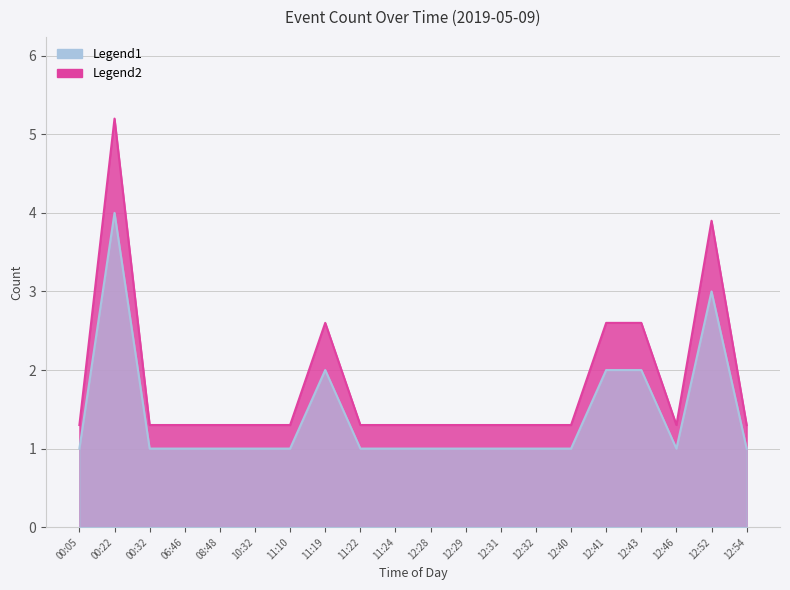

Which series has the widest spread of values?

Legend1